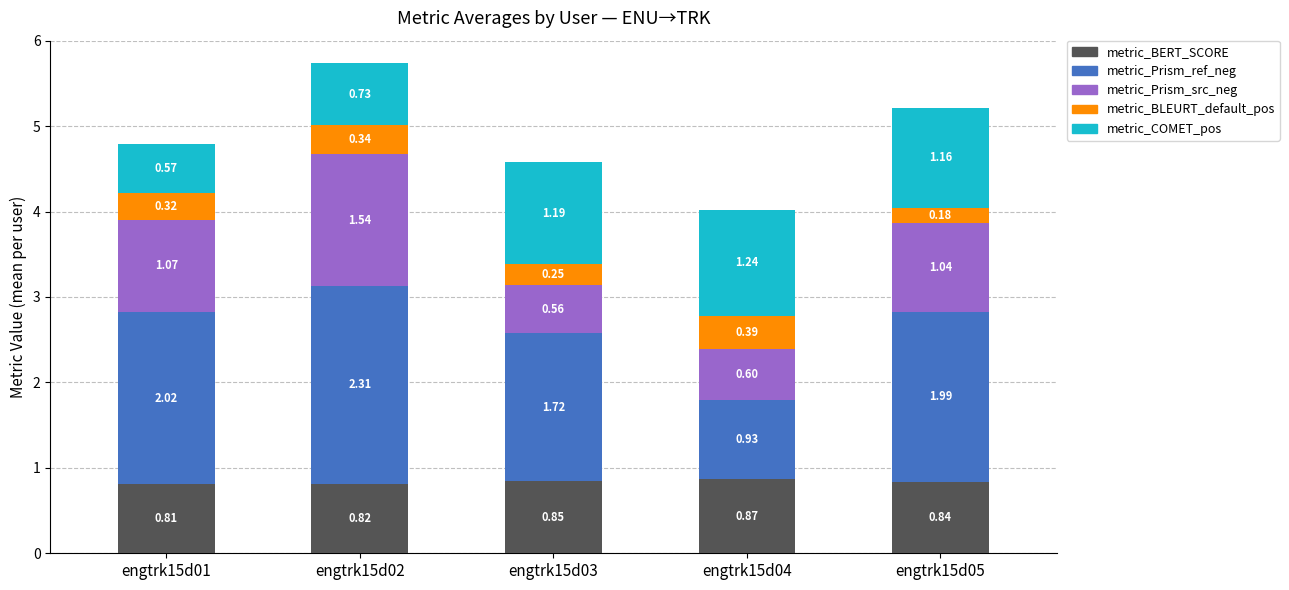

List the labels in order of metric_BERT_SCORE value, largest first.

engtrk15d04, engtrk15d03, engtrk15d05, engtrk15d02, engtrk15d01